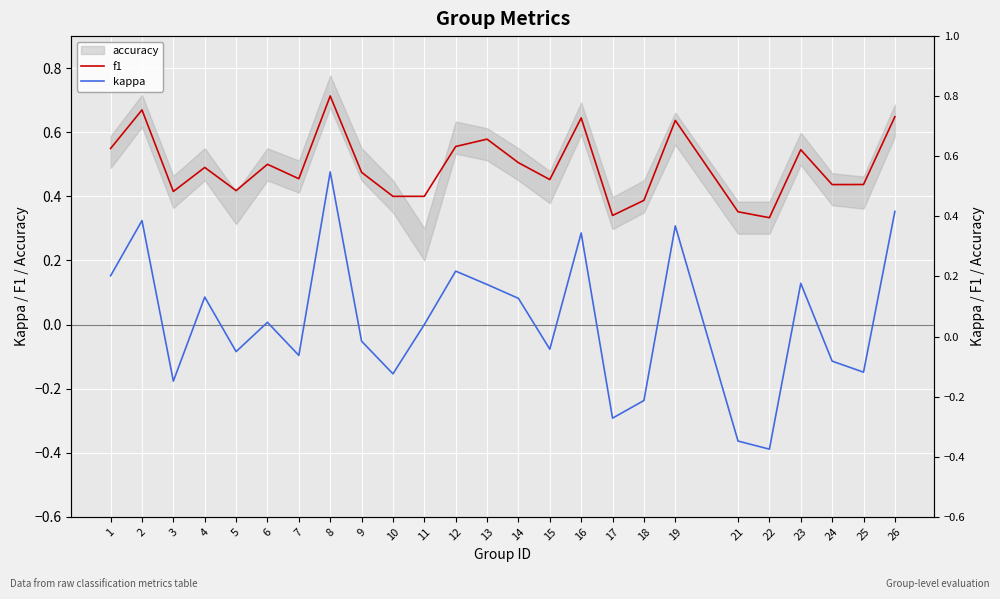

List the series in order of their peak value, lowest first.

kappa, f1